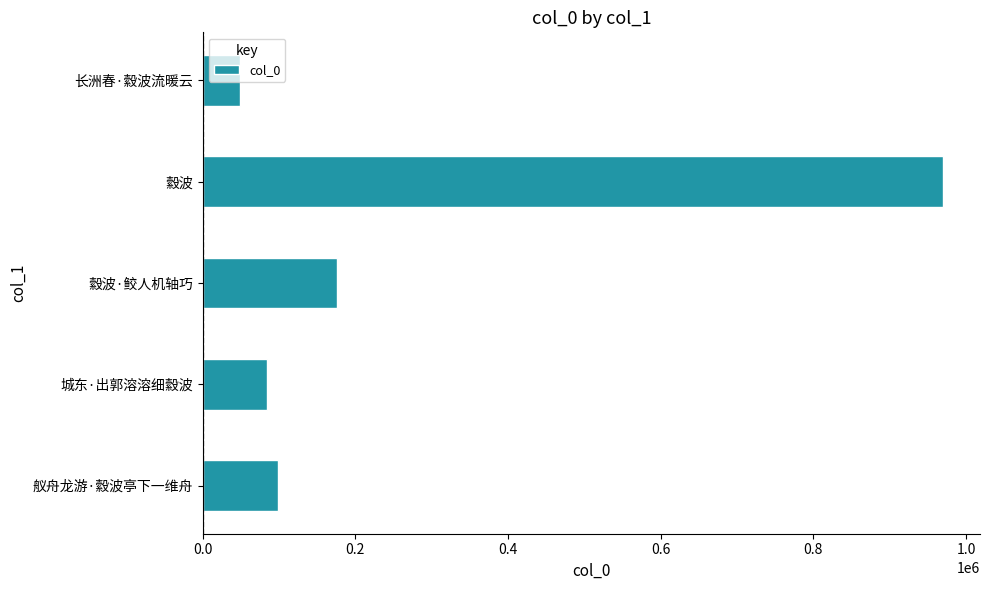

What is the difference between the maximum and minimum values?

920925